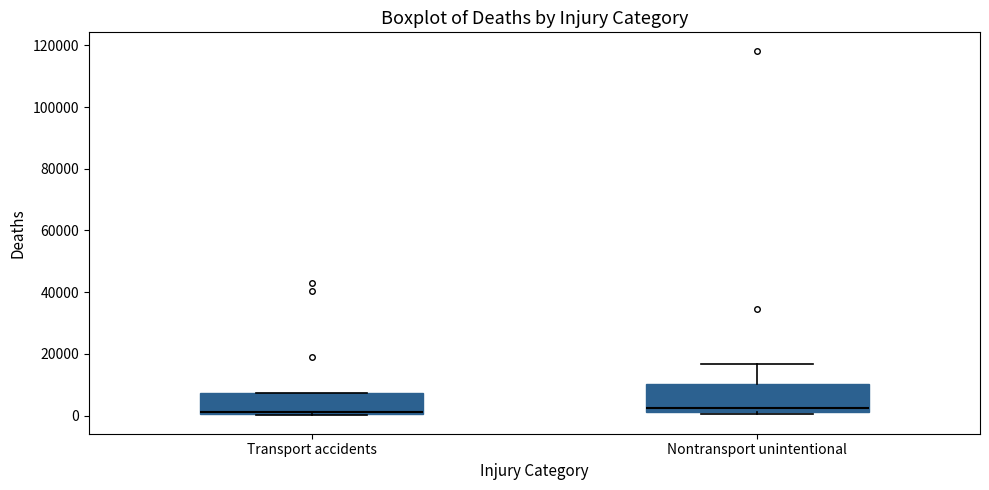

Reading left to right, read every box against the y-axis: the position of its median line, the range the box covers, and the ends of its whiskers. The values are not printed on the chart, so give them approximately, as read against the axis.

Transport accidents: median 2000, box 0 to 8000, whiskers 0 to 8000
Nontransport unintentional: median 2000 (just above the box's lower edge), box 2000 to 10000, whiskers 0 to 16000